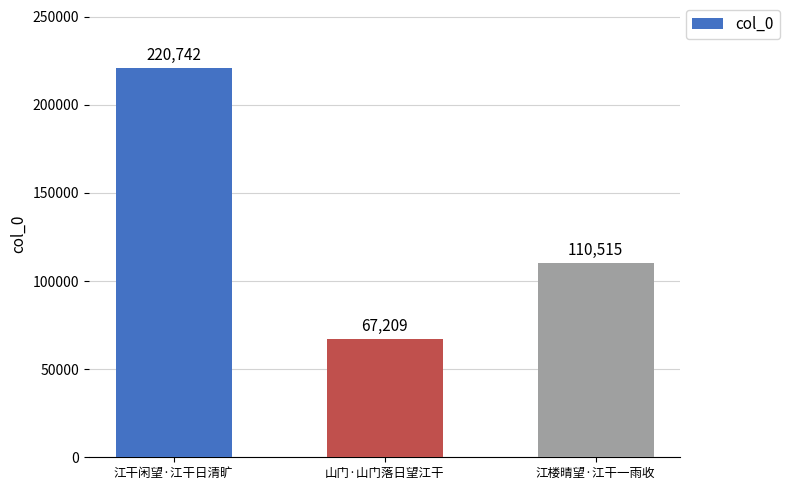

What is the maximum value shown in the chart?

220742